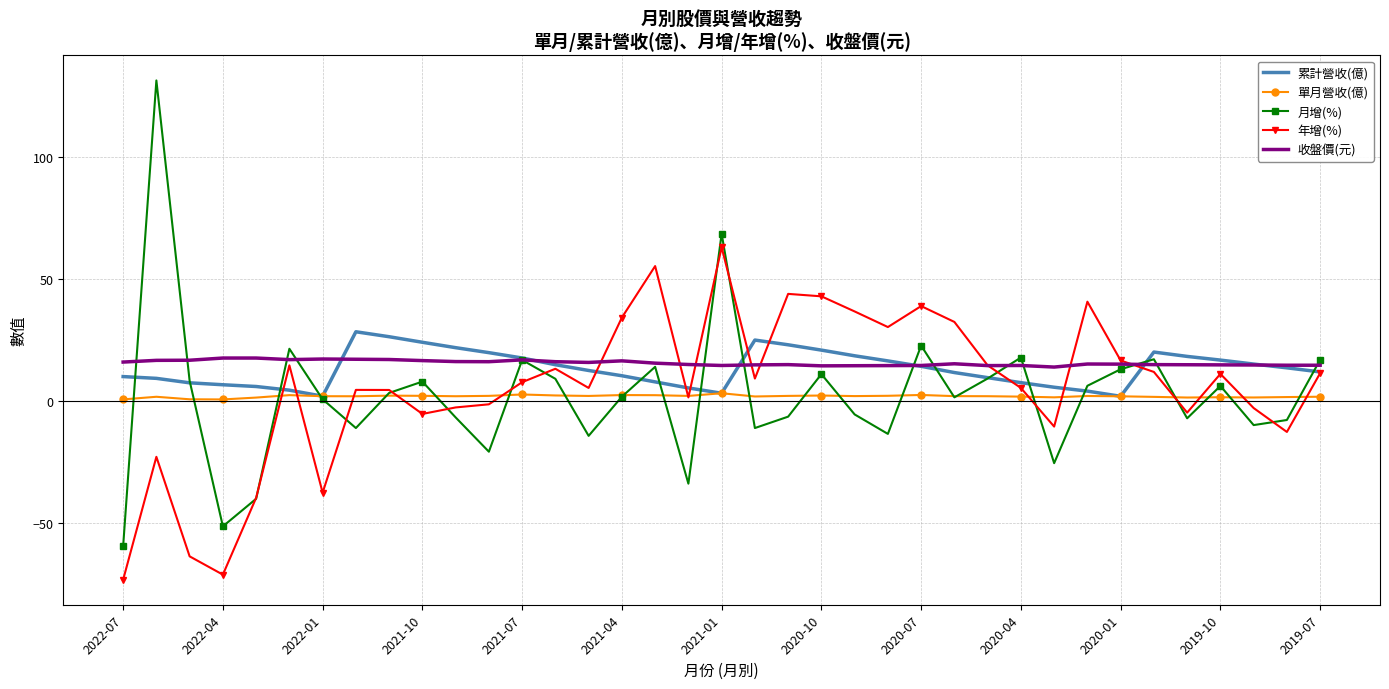

Which series has the widest spread of values?

月增(%)